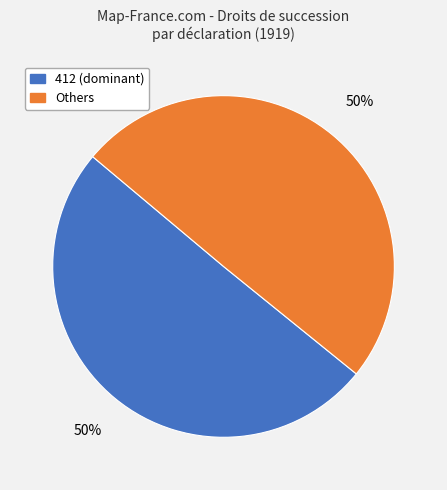

To the nearest percent, what is the average slice percentage?

50%